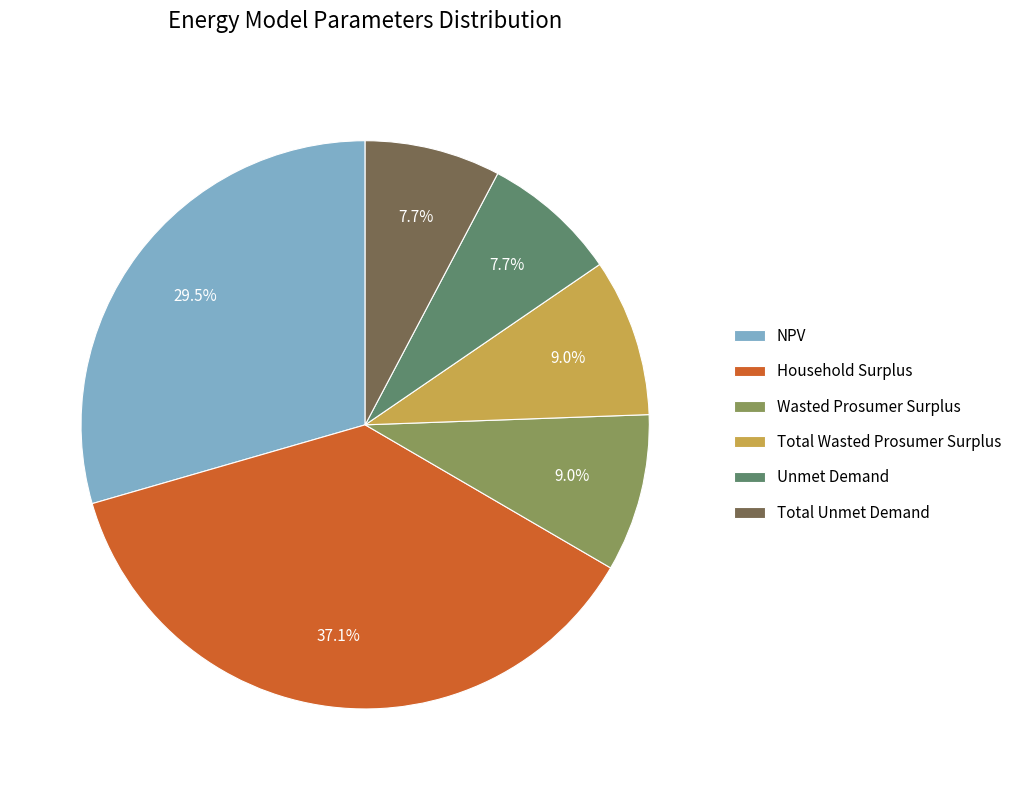

How much of the chart is everything except NPV?

70.5%